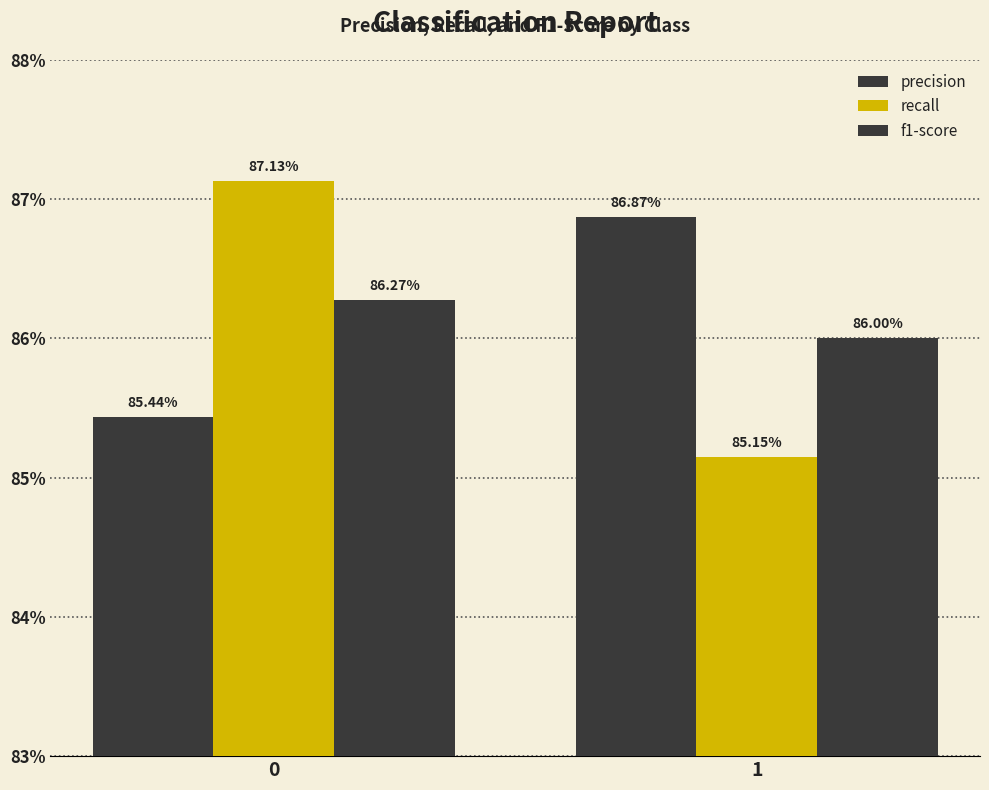

Does the chart contain any negative values?

No